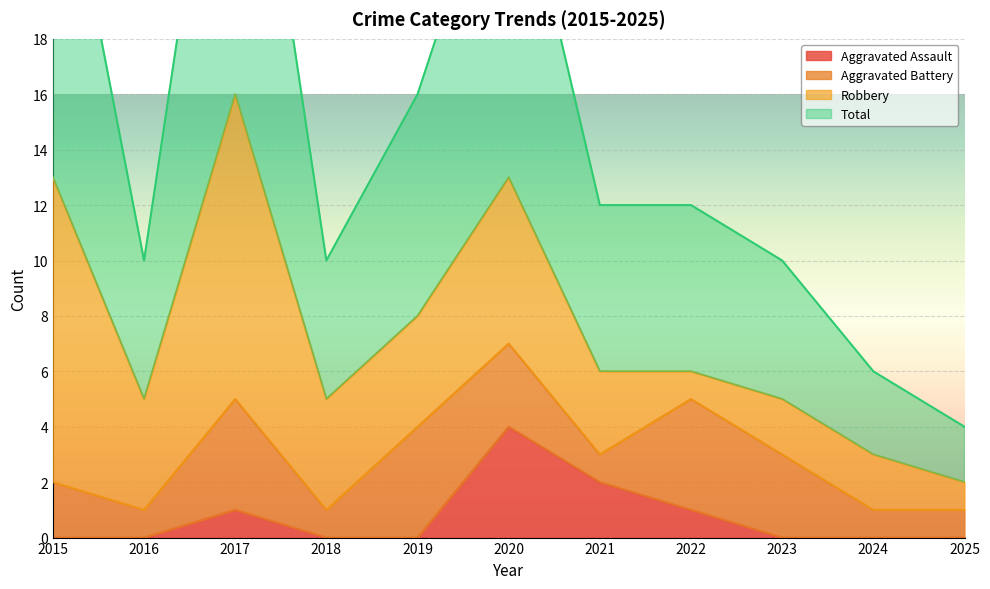

Is it true that Aggravated Assault equals 0 at 2024?

True